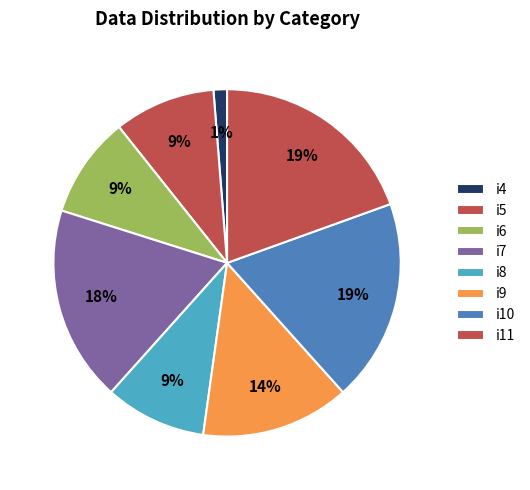

How many slices are in this pie chart?

8